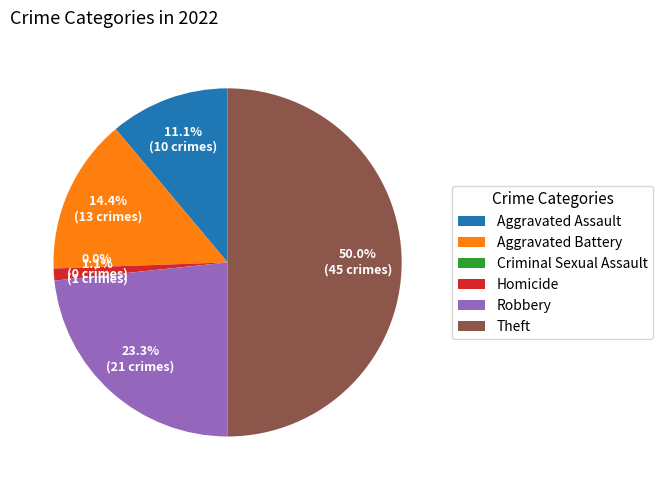

Which has a higher value, Robbery or Theft?

Theft